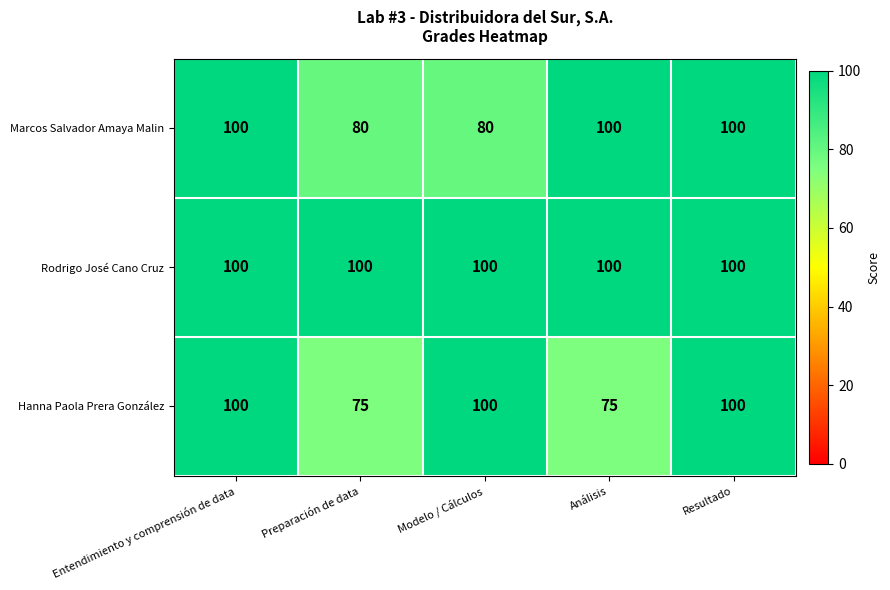

Which series has the largest total across all categories?

Rodrigo José Cano Cruz